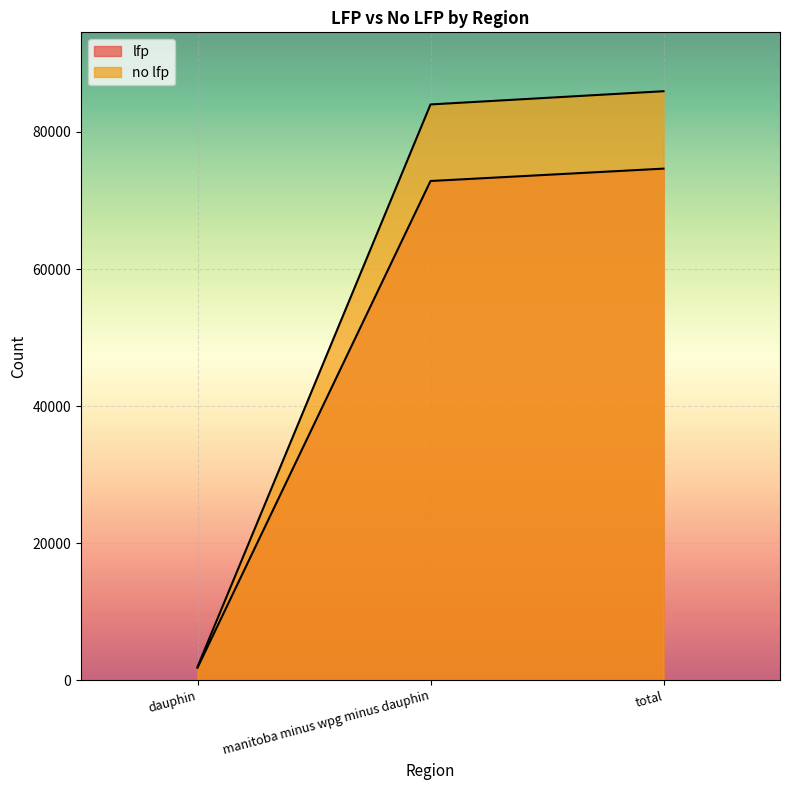

At manitoba minus wpg minus dauphin, list the series in order from smallest to largest.

lfp, no lfp